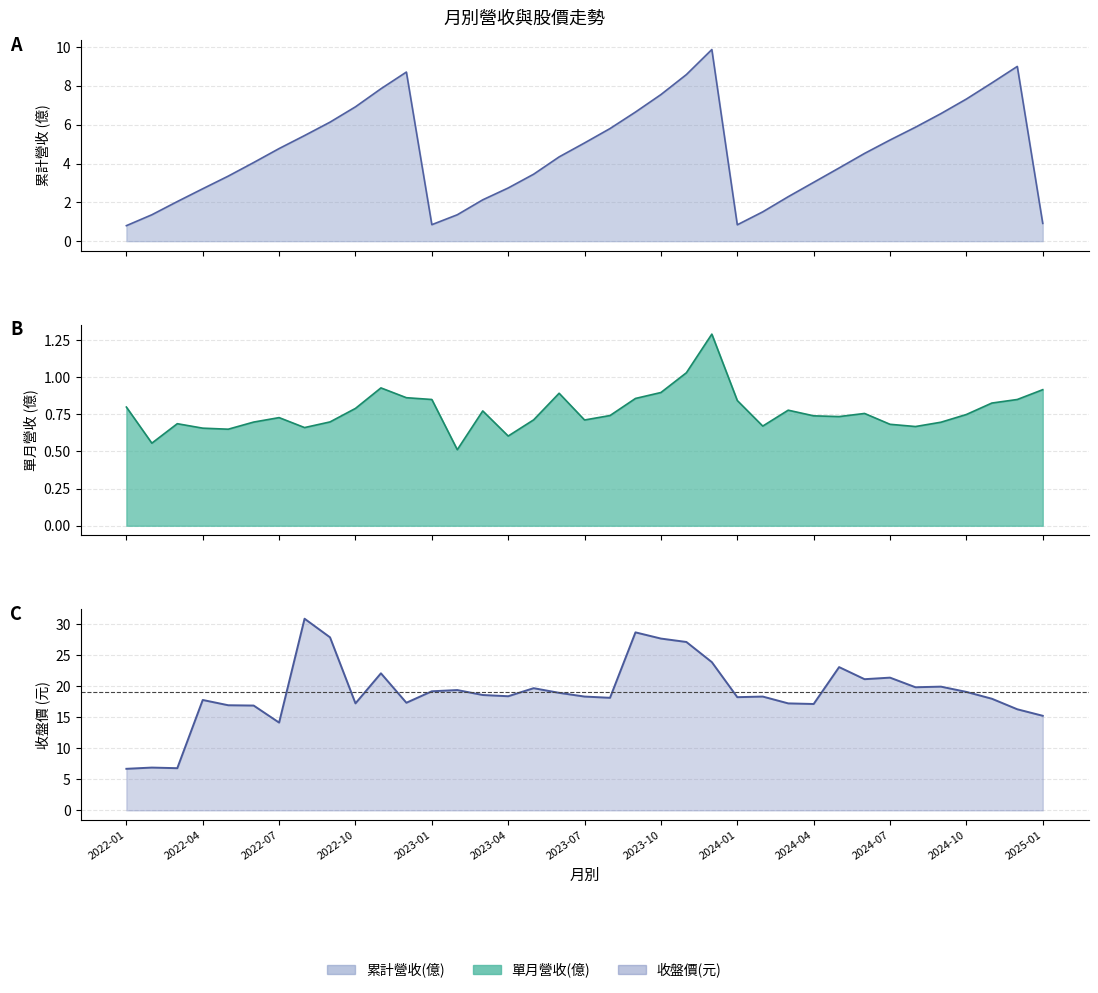

How many distinct data groups are displayed?

3